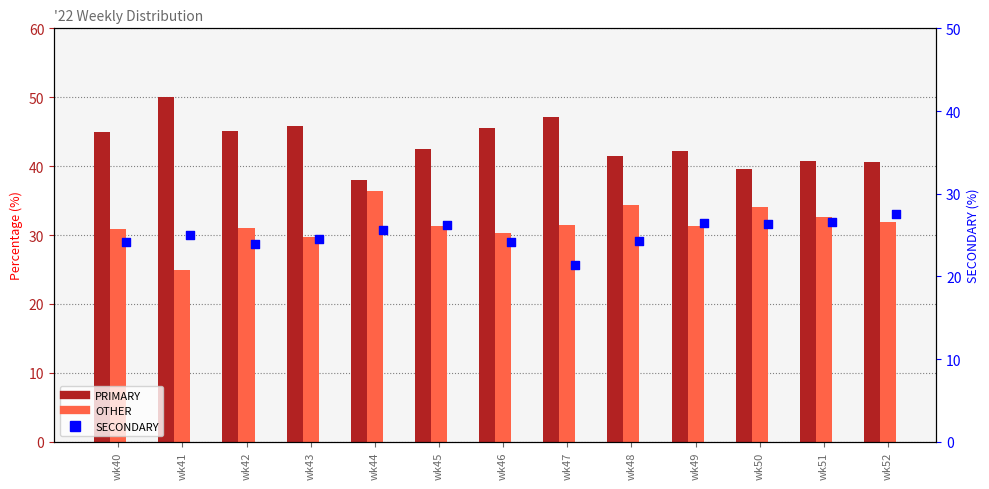

What is the total value across all series at wk44?

100.0